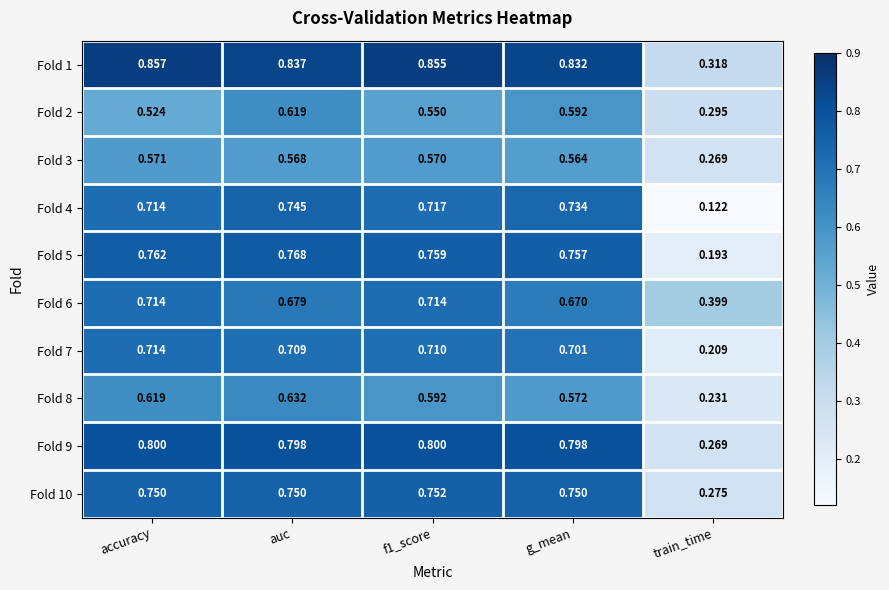

Where is Fold 2 nearest to the value 0?

train_time